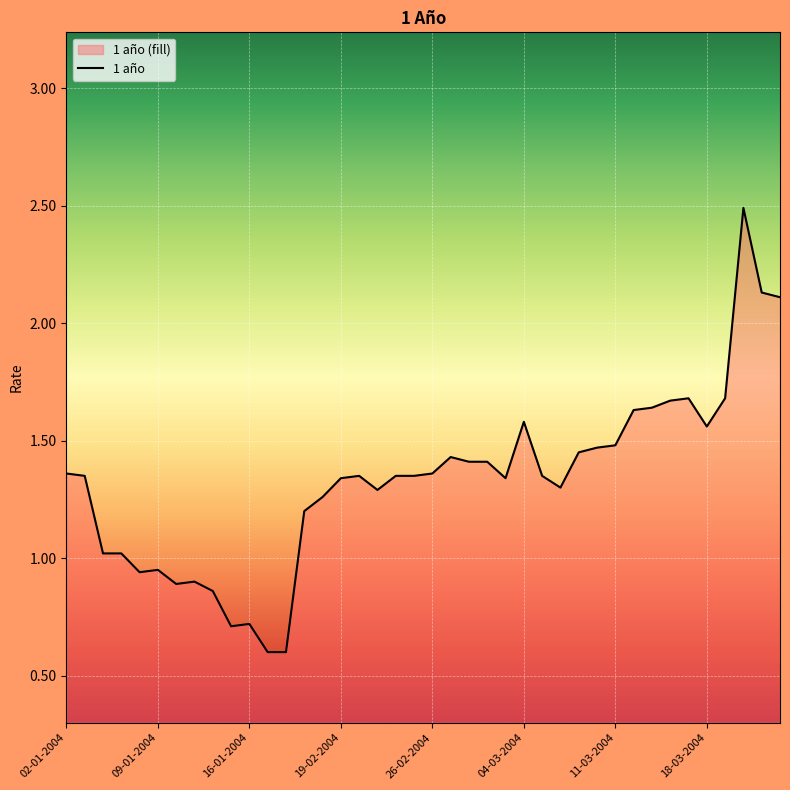

Does the chart display data point markers on the line(s)?

No